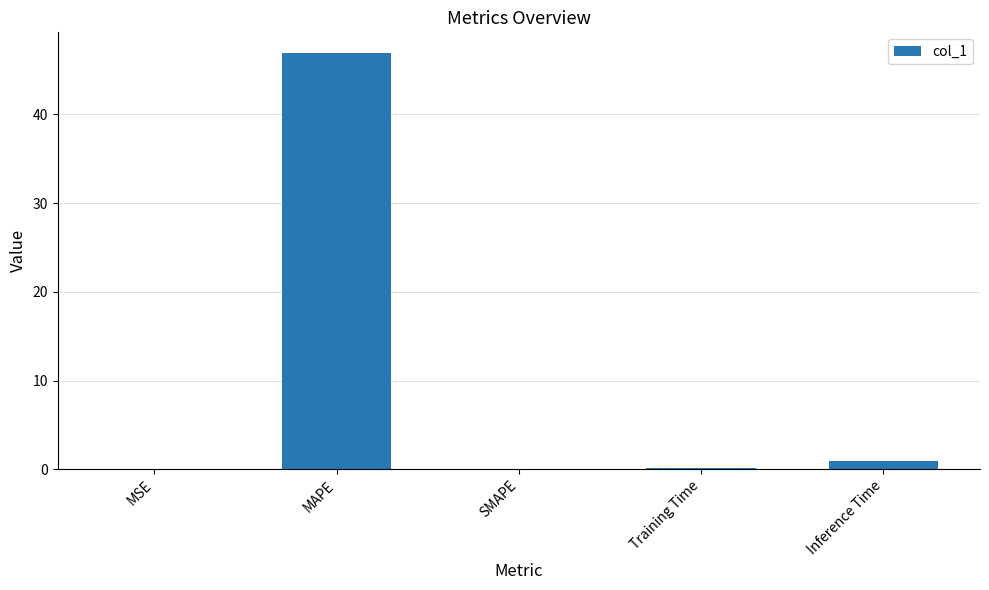

The chart shows a value of 28.9 at MAPE. True or false?

False